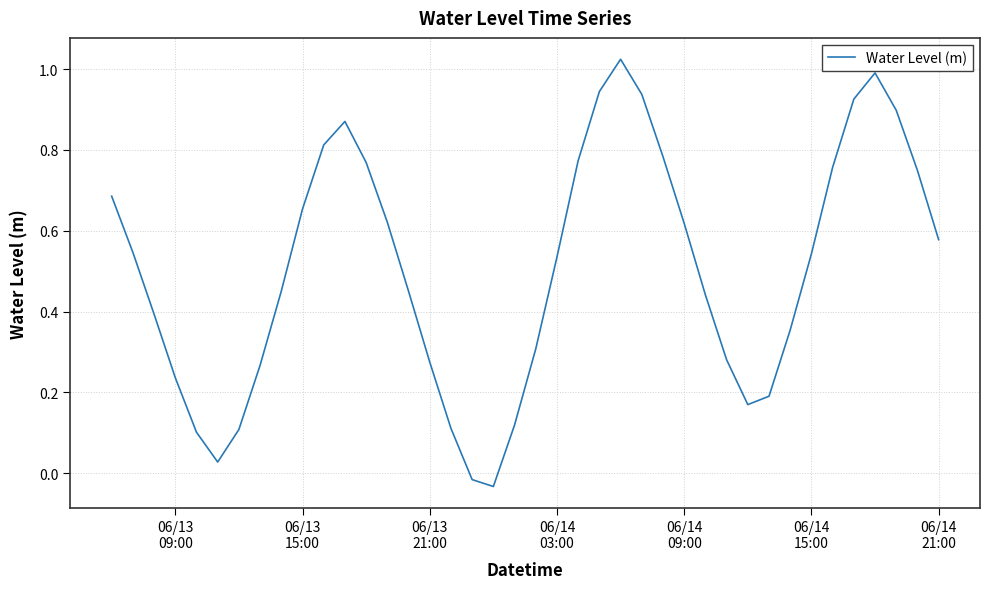

What is the difference between the maximum and minimum values?

1.1